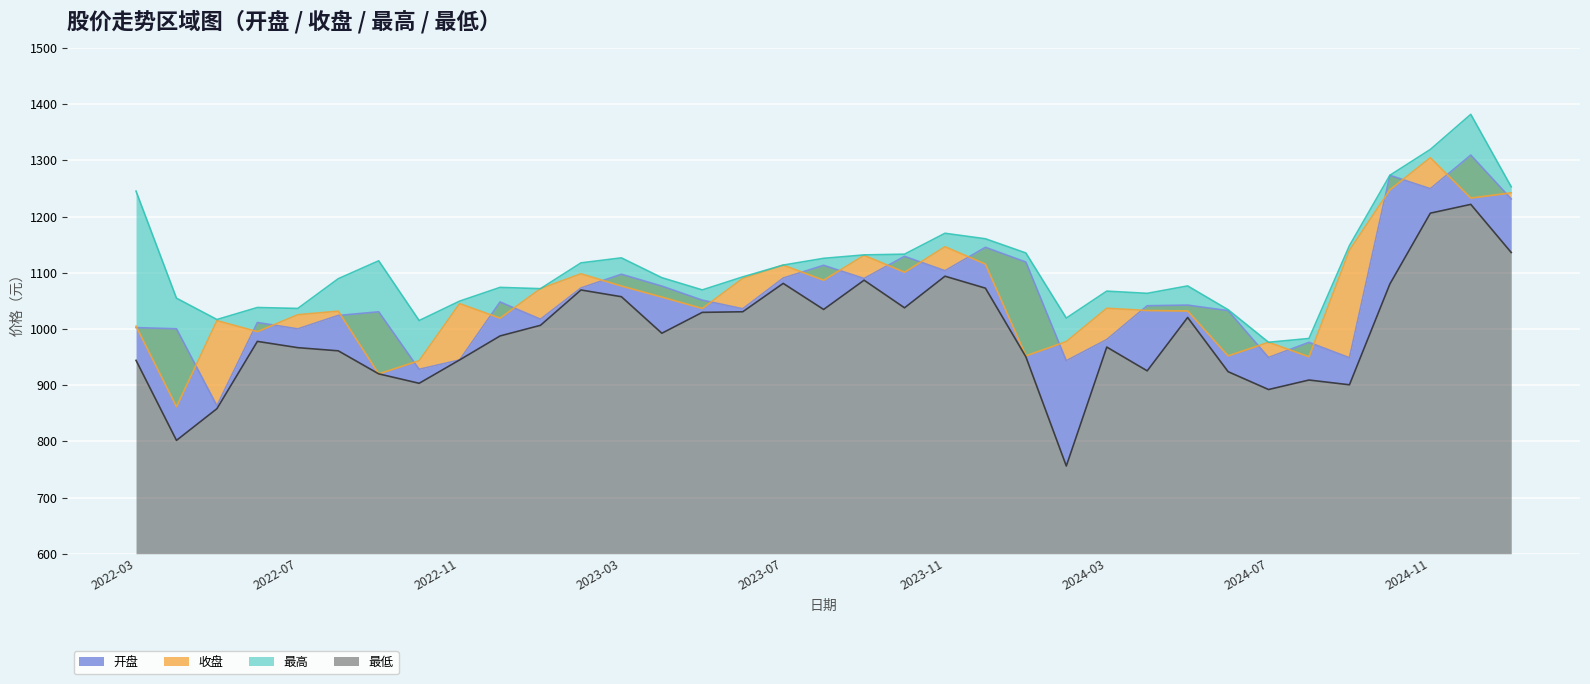

At which label does 开盘 first exceed 1041?

2022-12